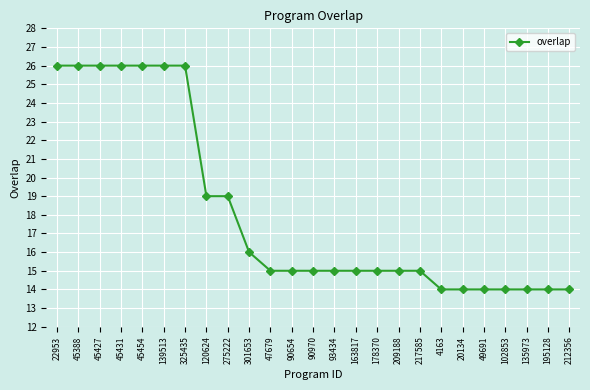

What is the sum of all values?

454